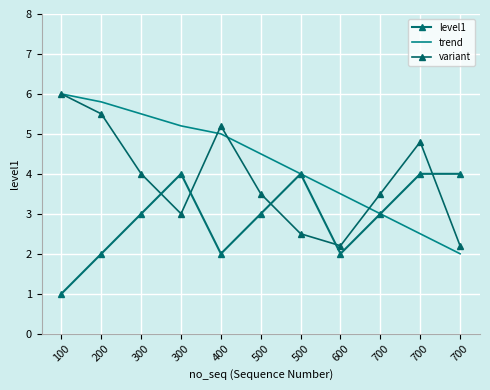

The trend series shows 4.5 at 500. True or false?

True